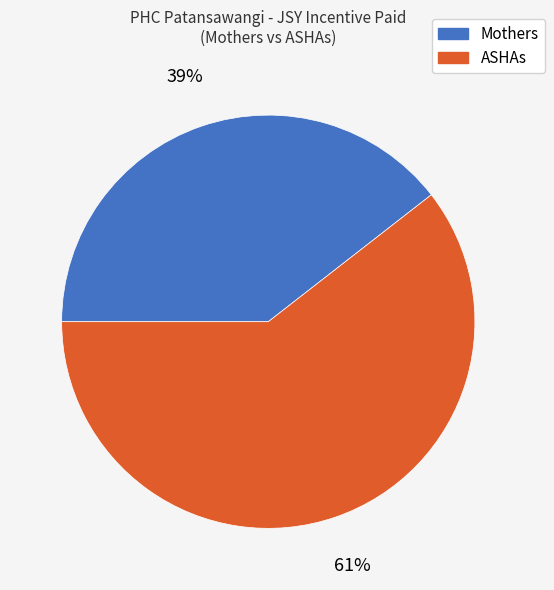

What percentage is the Mothers slice, to the nearest percent?

39%